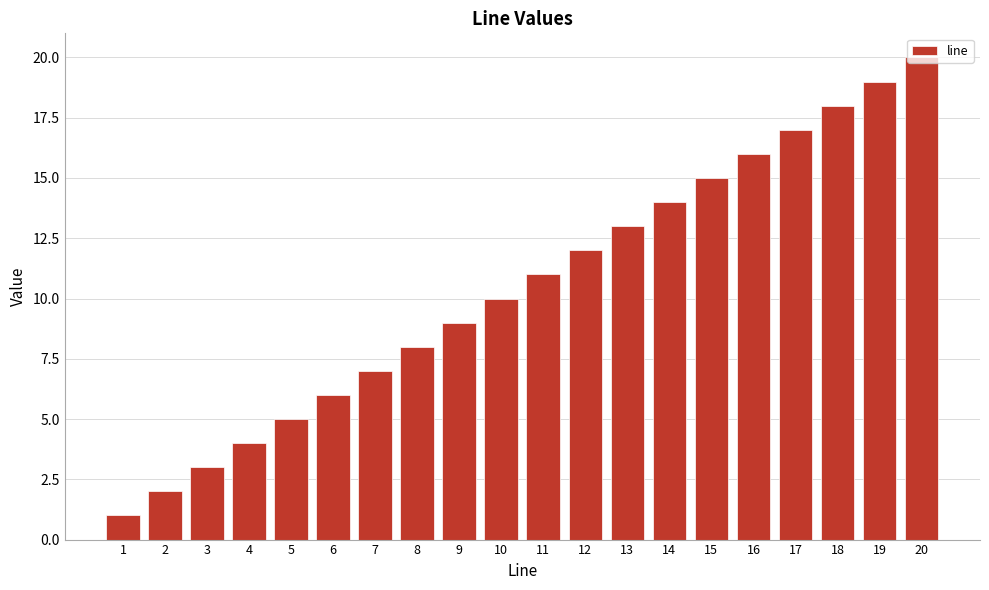

The chart shows a value of 12 at 7. True or false?

False